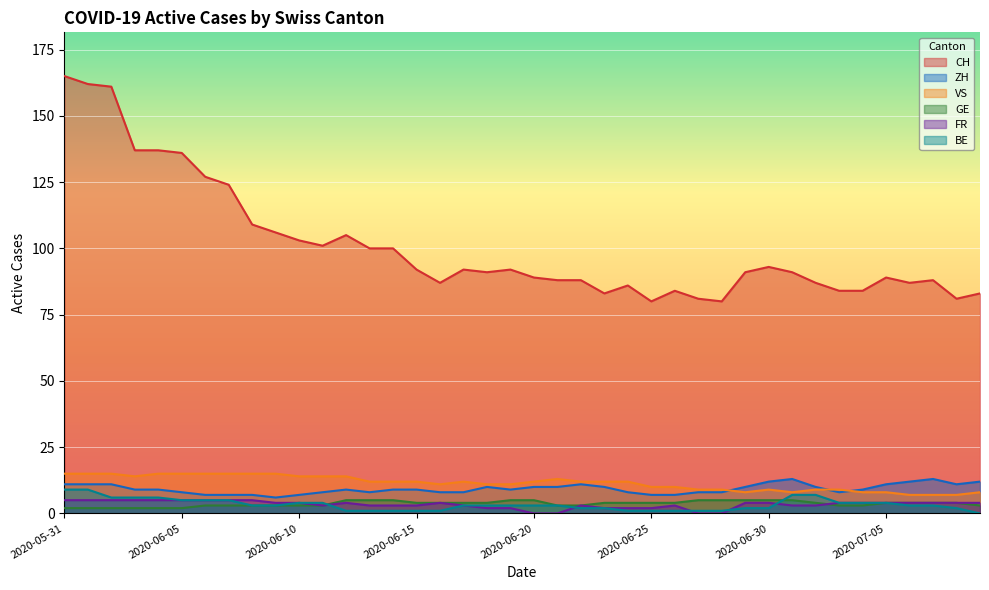

What value does the GE series have at 2020-06-16?

4